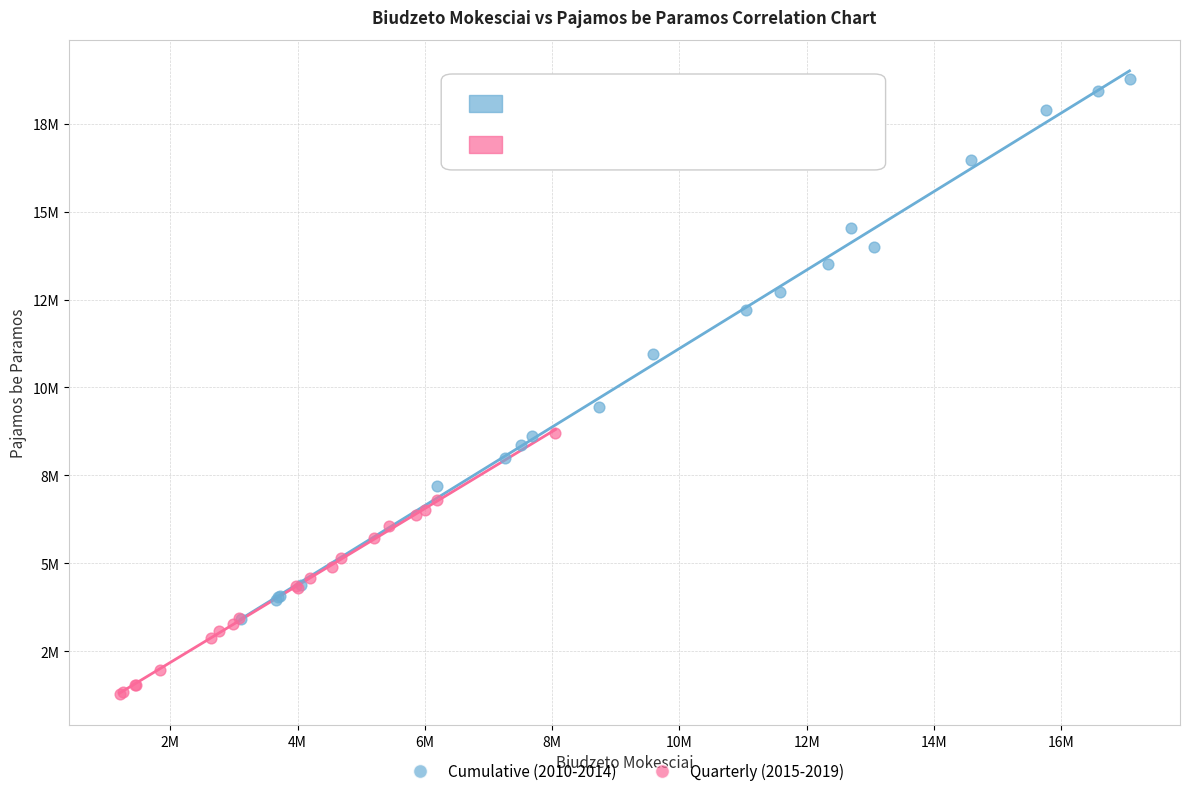

Which series has the largest Y range (max minus min)?

Cumulative (2010-2014)